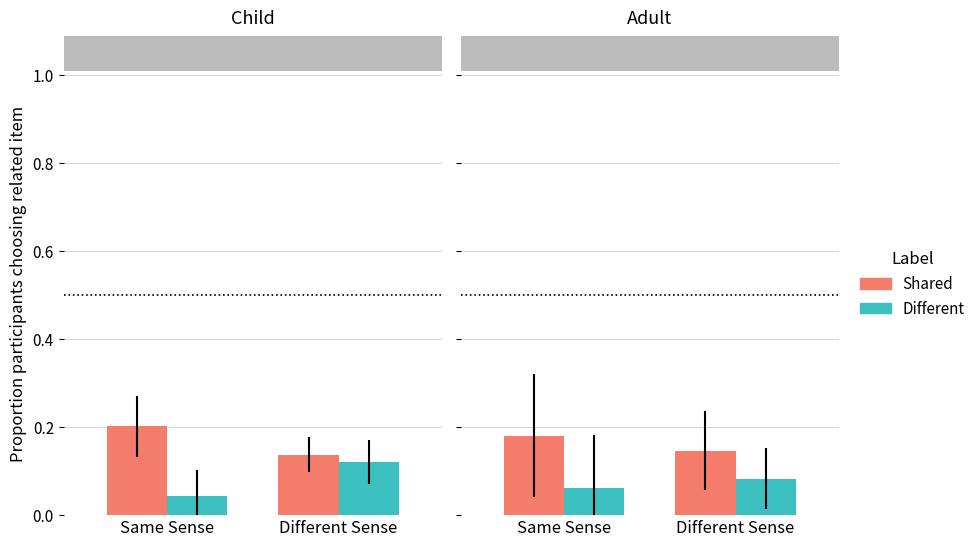

List the series in order of their peak value, highest first.

Shared, Different